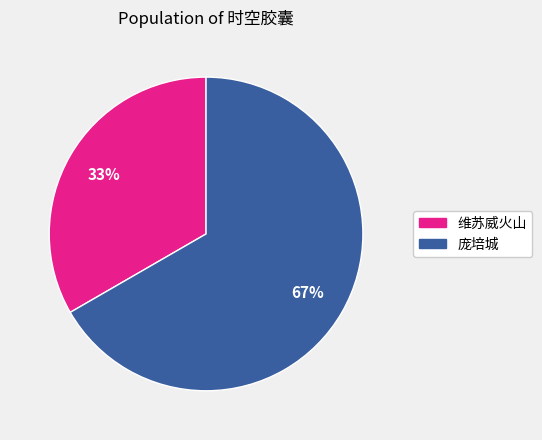

How many slices are in this pie chart?

2